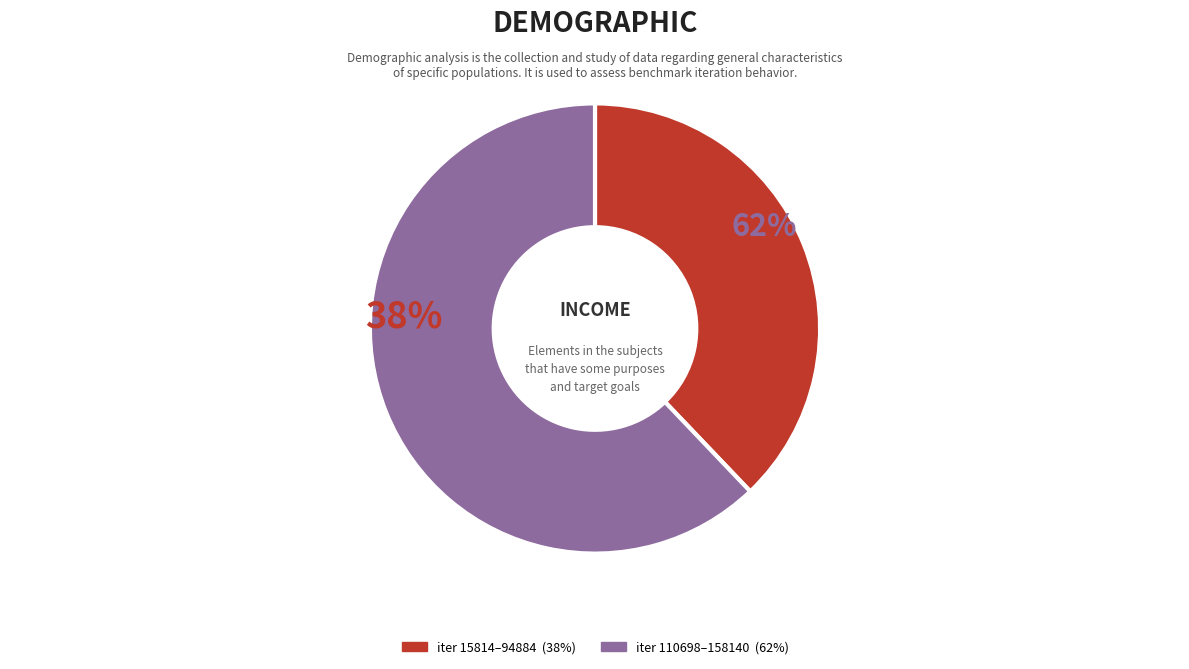

True or false: 63256 accounts for 1% of the total.

False